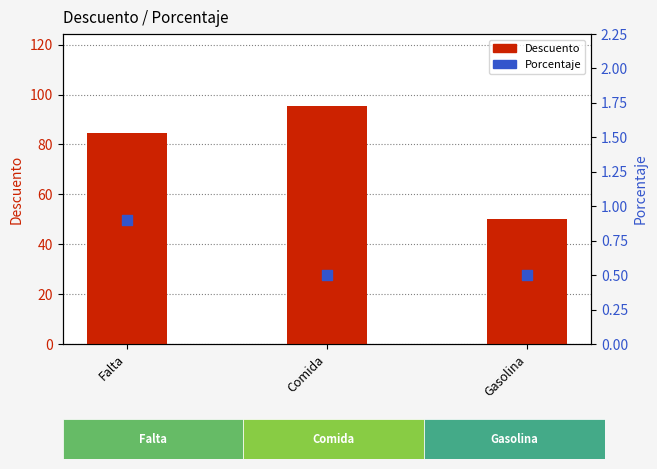

Which series reaches the maximum Y coordinate?

Descuento